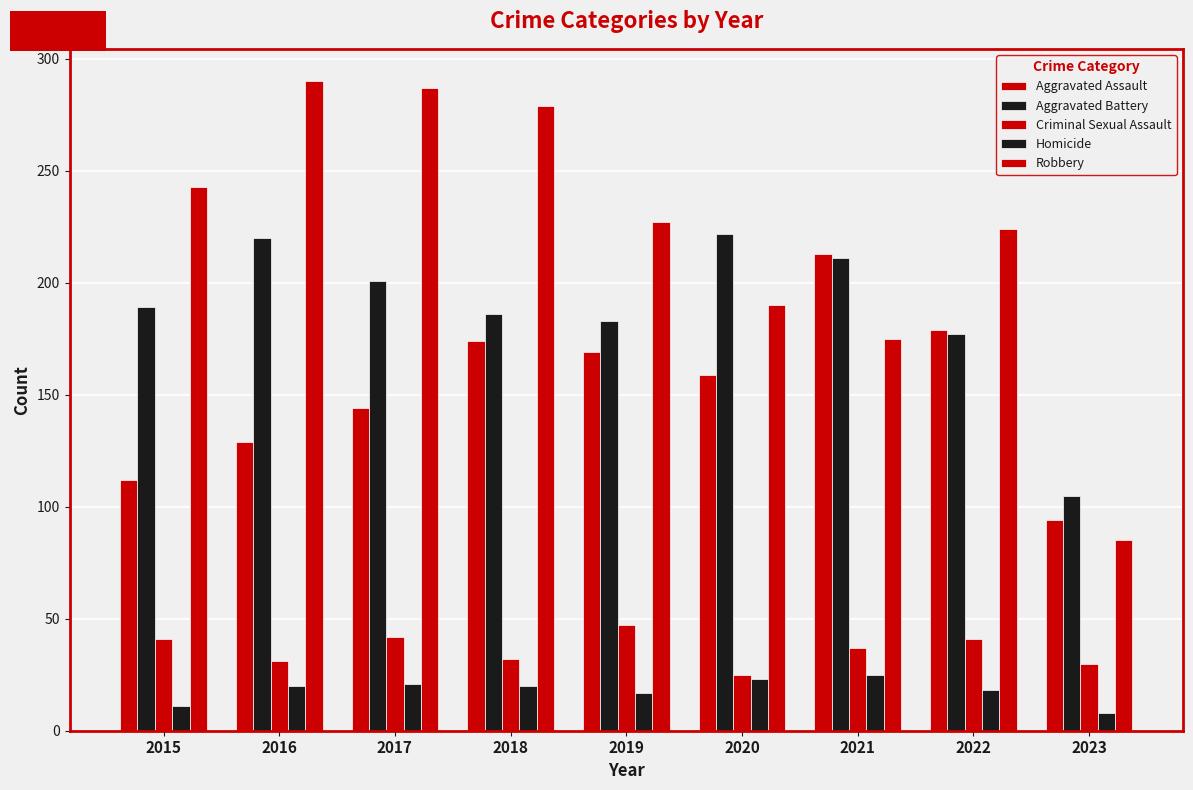

What is the difference between the second highest and minimum values in the Robbery series?

202